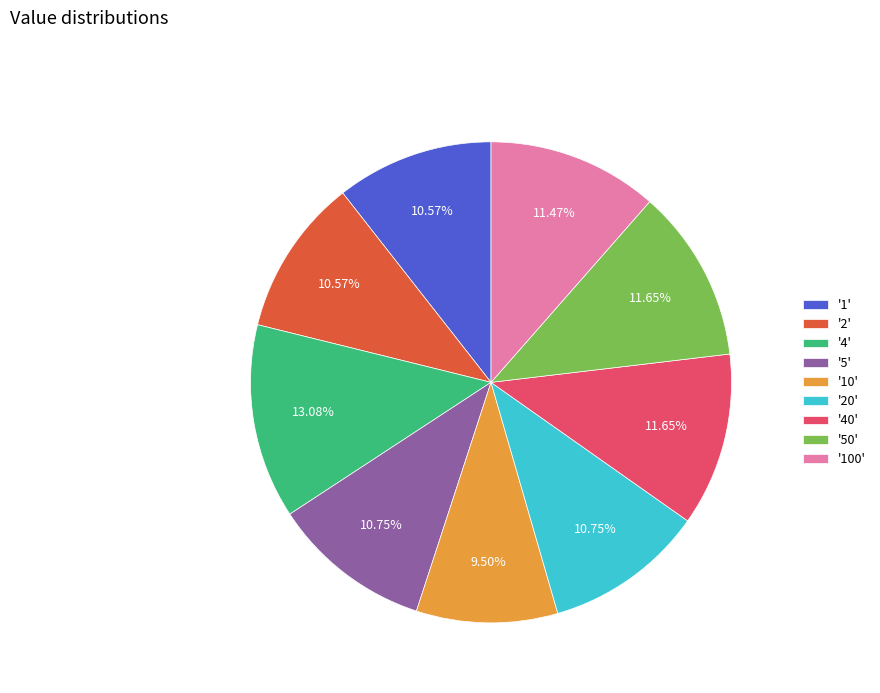

What is the ratio of the value at '1' to the value at '4'?

0.8